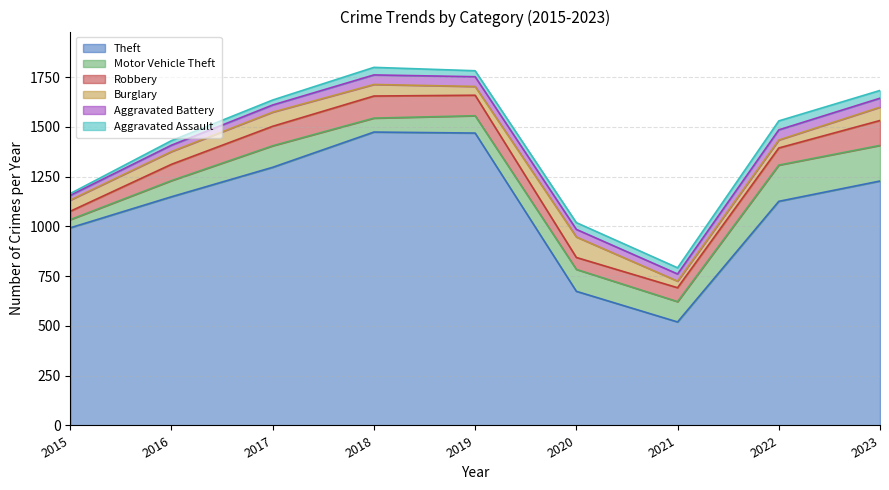

Is it true that Aggravated Battery equals 16 at 2019?

False